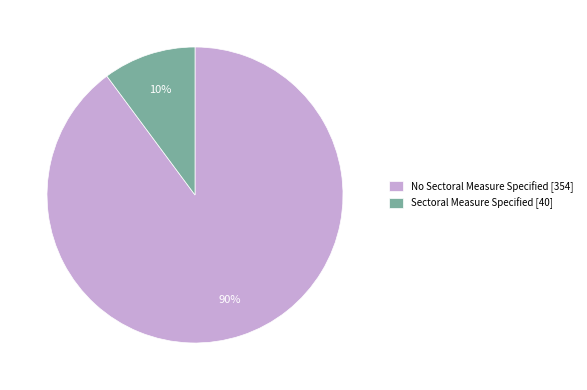

How many slices are in this pie chart?

2